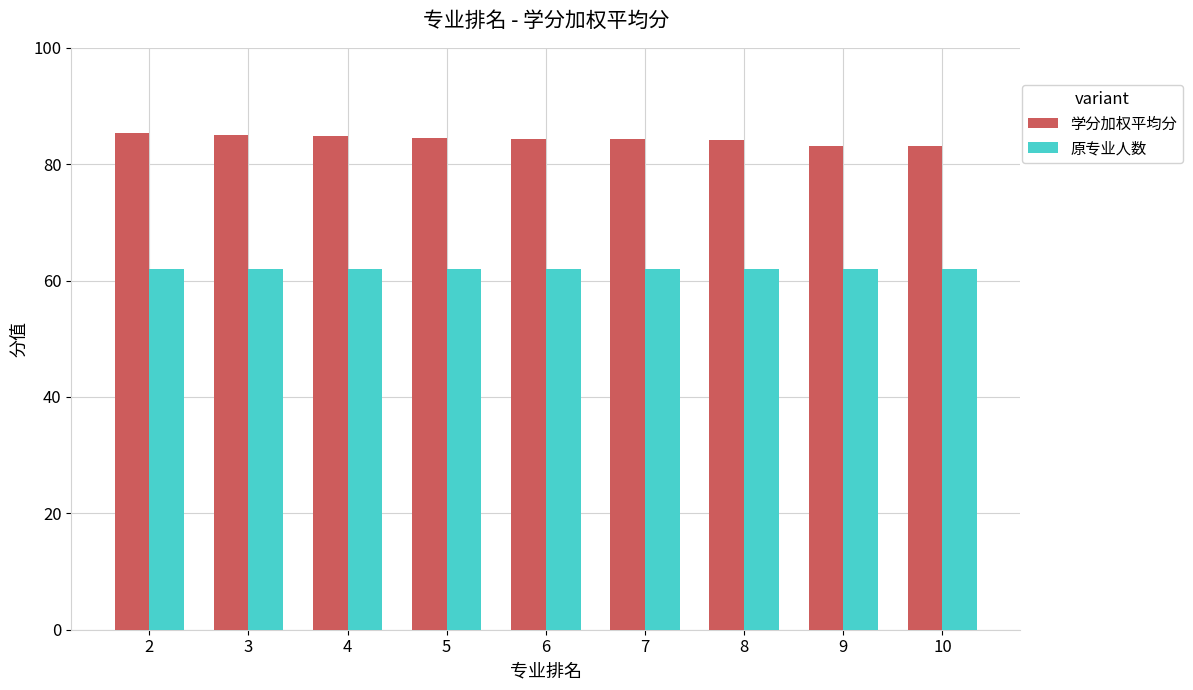

How many distinct data groups are displayed?

2